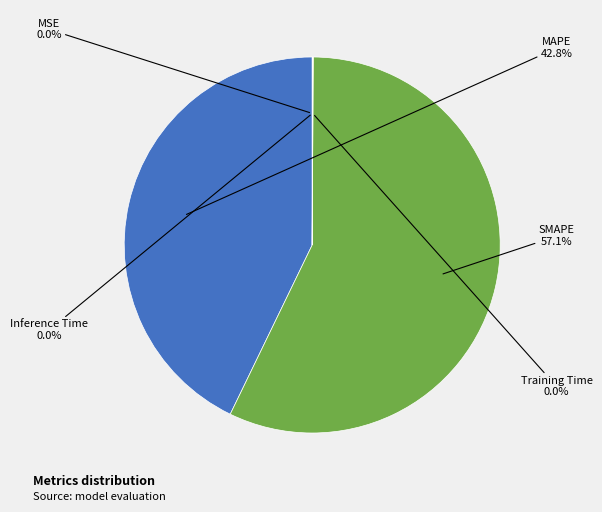

To the nearest percent, what is the difference between the largest and smallest slice percentages?

57%